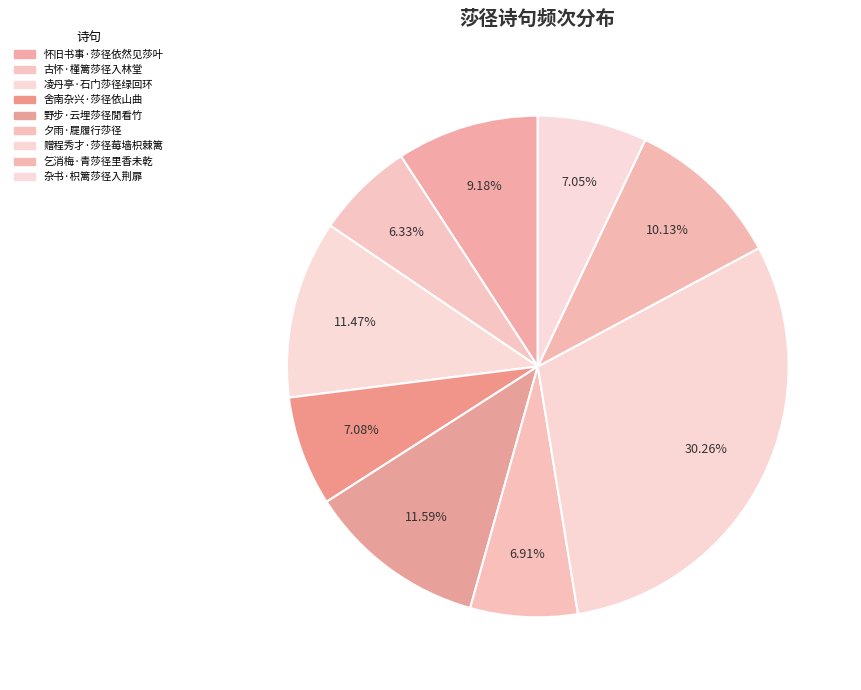

How many segments does this pie chart have?

9